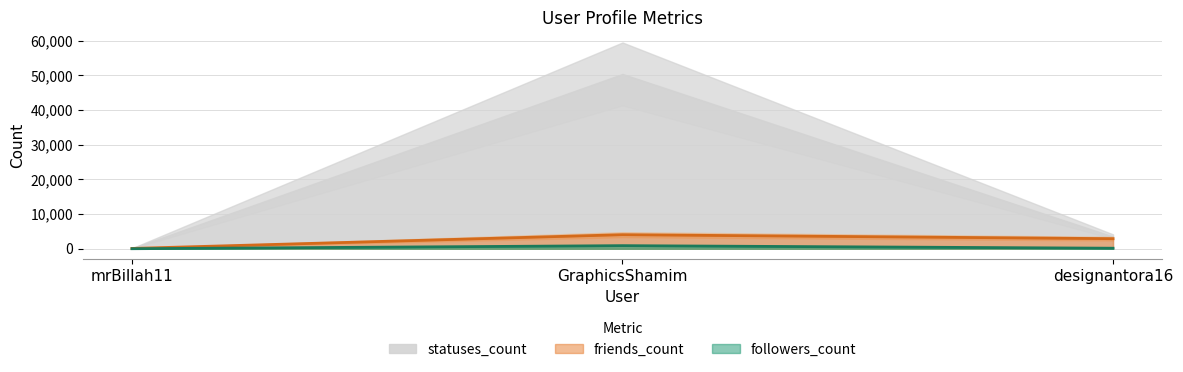

True or false: friends_count has a value of 171 at mrBillah11.

False